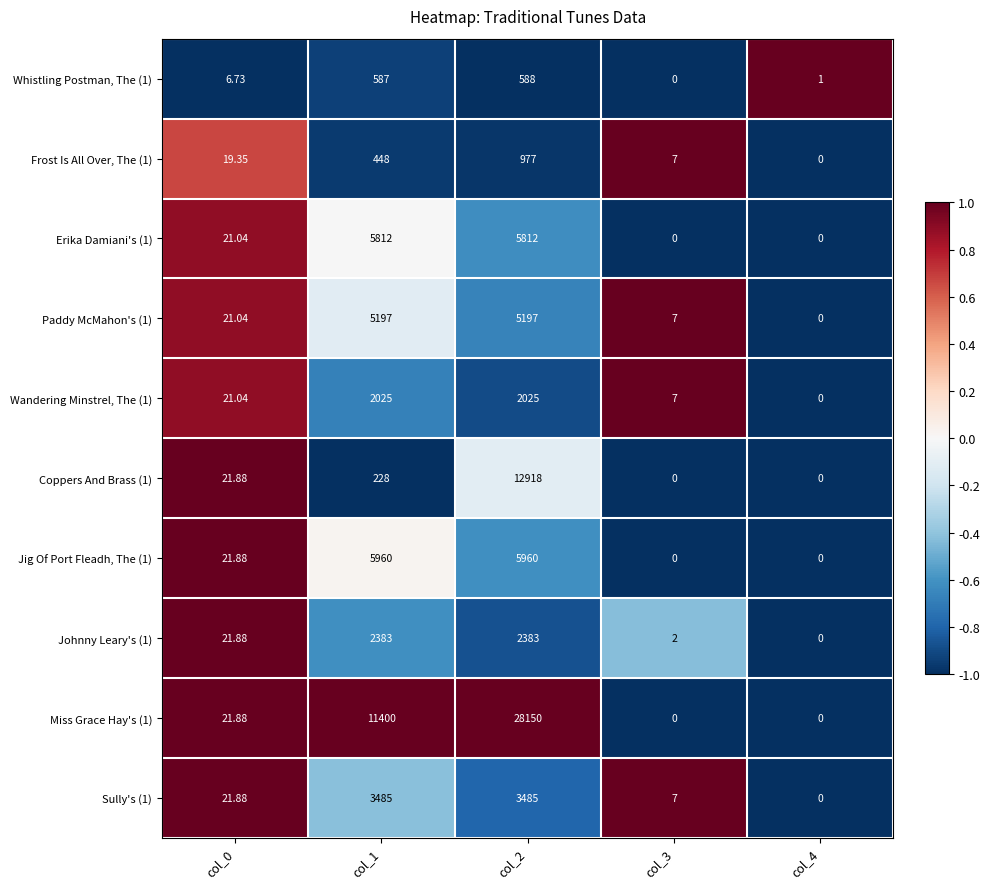

Which series has the widest spread of values?

Miss Grace Hay's (1)